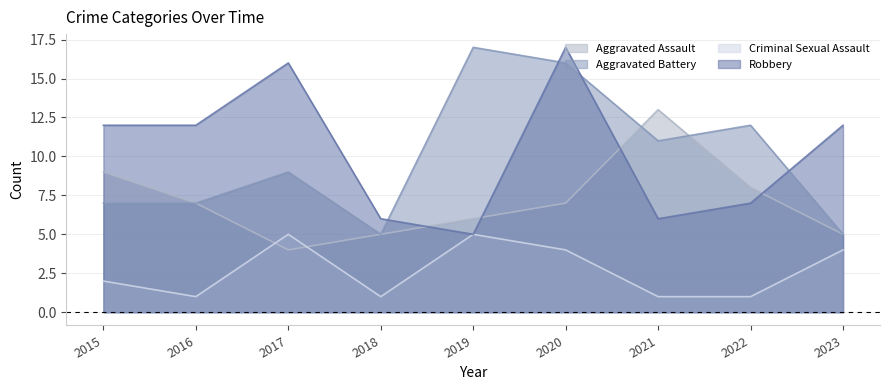

In Aggravated Battery, how many points are lower than both neighbors (excluding endpoints)?

2